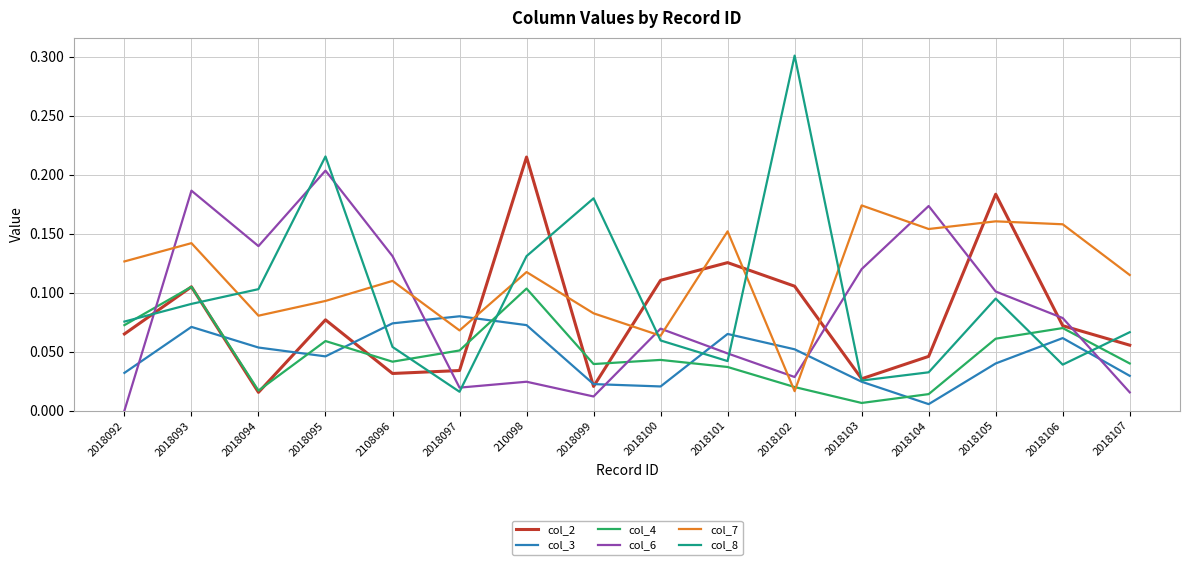

What is the greatest value displayed?

0.3